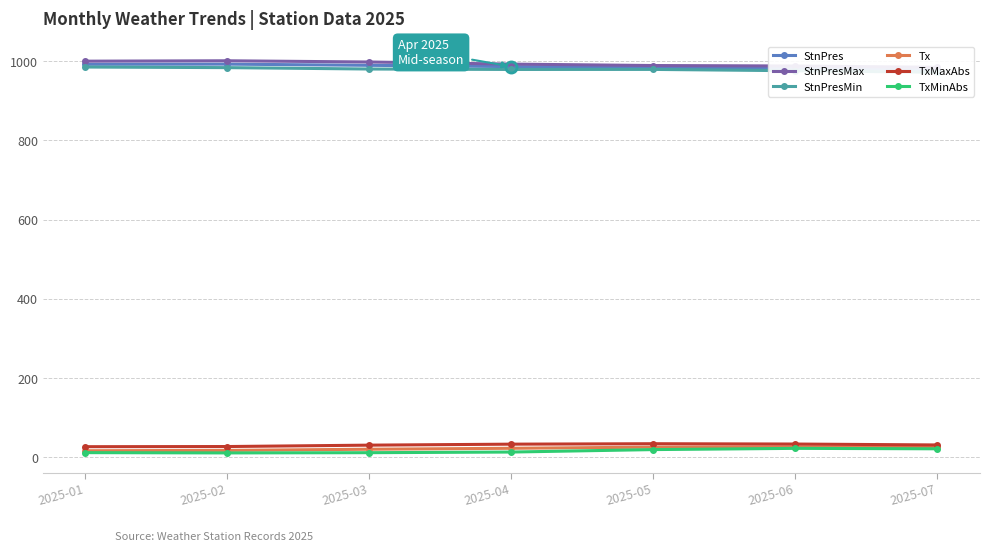

Rank the categories by StnPresMax value from highest to lowest.

2025-02, 2025-01, 2025-03, 2025-04, 2025-05, 2025-06, 2025-07